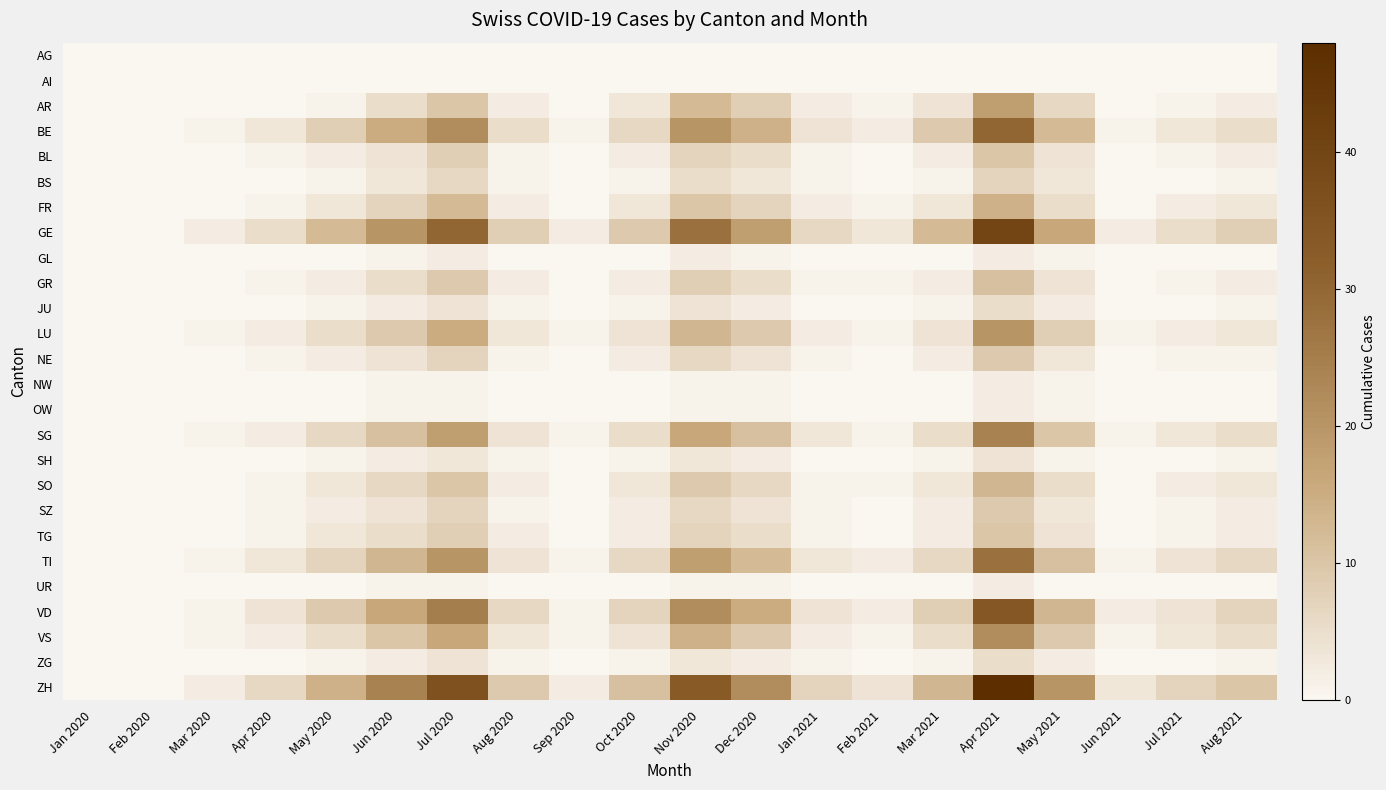

Rank the series at Nov 2020 from lowest to highest value.

AG, AI, NW, OW, UR, GL, SH, ZG, JU, BS, NE, SZ, BL, TG, GR, SO, FR, AR, LU, VS, SG, TI, BE, VD, GE, ZH